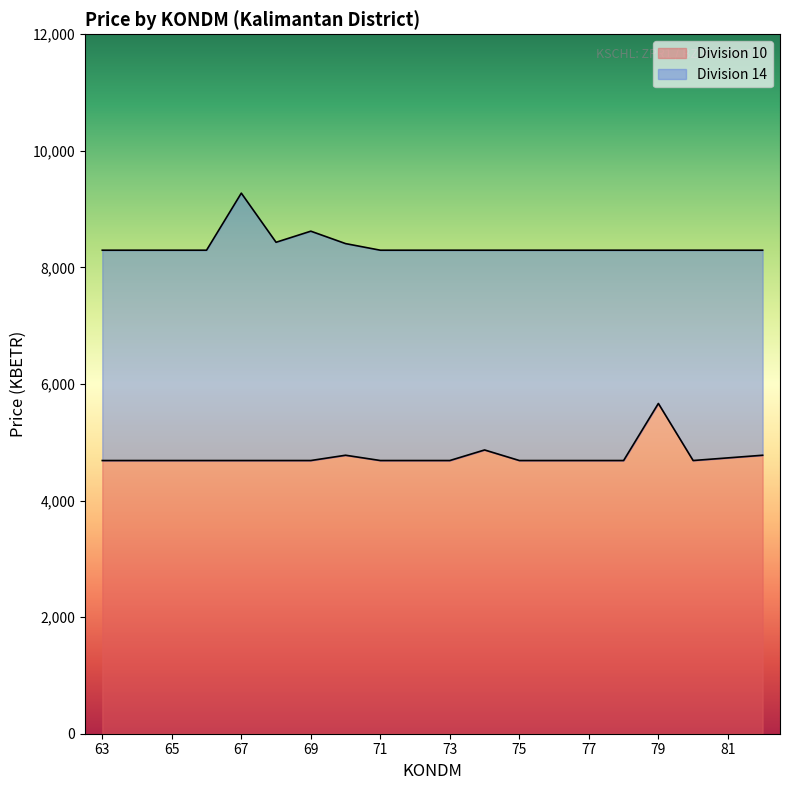

What value does the Division 14 series have at 78?

8295.6